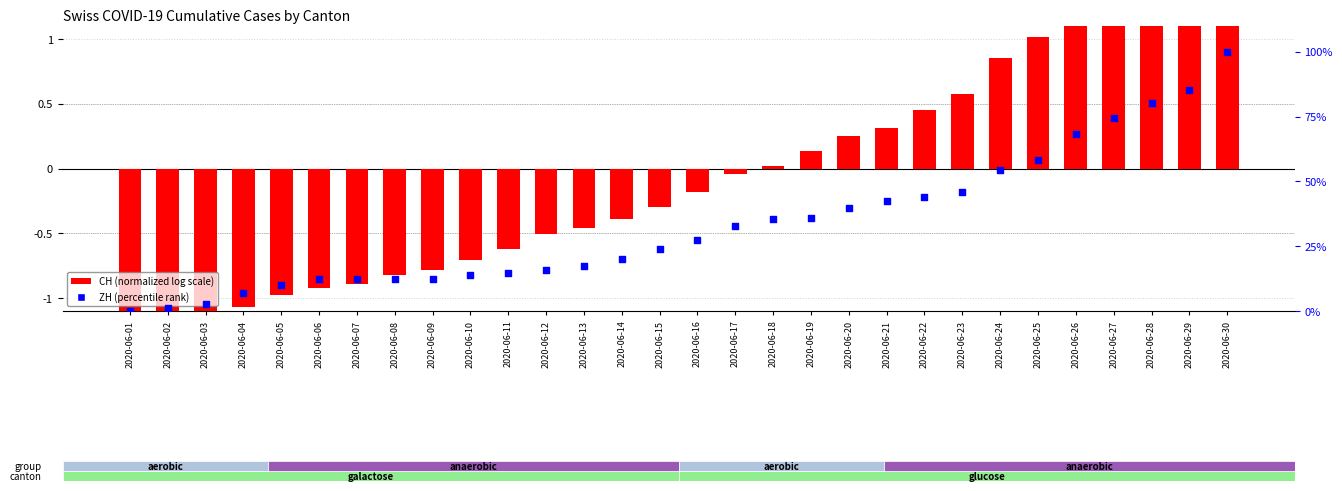

Which series reaches the maximum Y coordinate?

ZH (percentile)